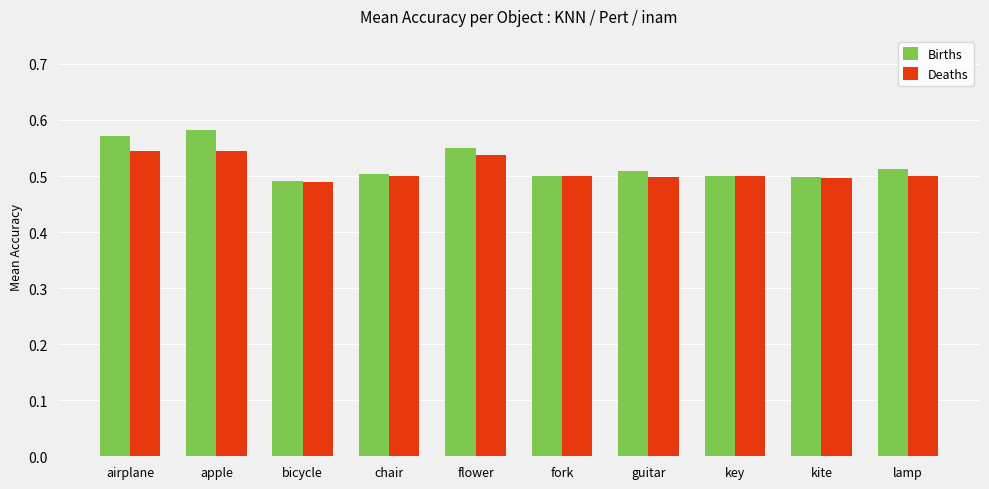

What is the minimum value shown in the chart?

0.5